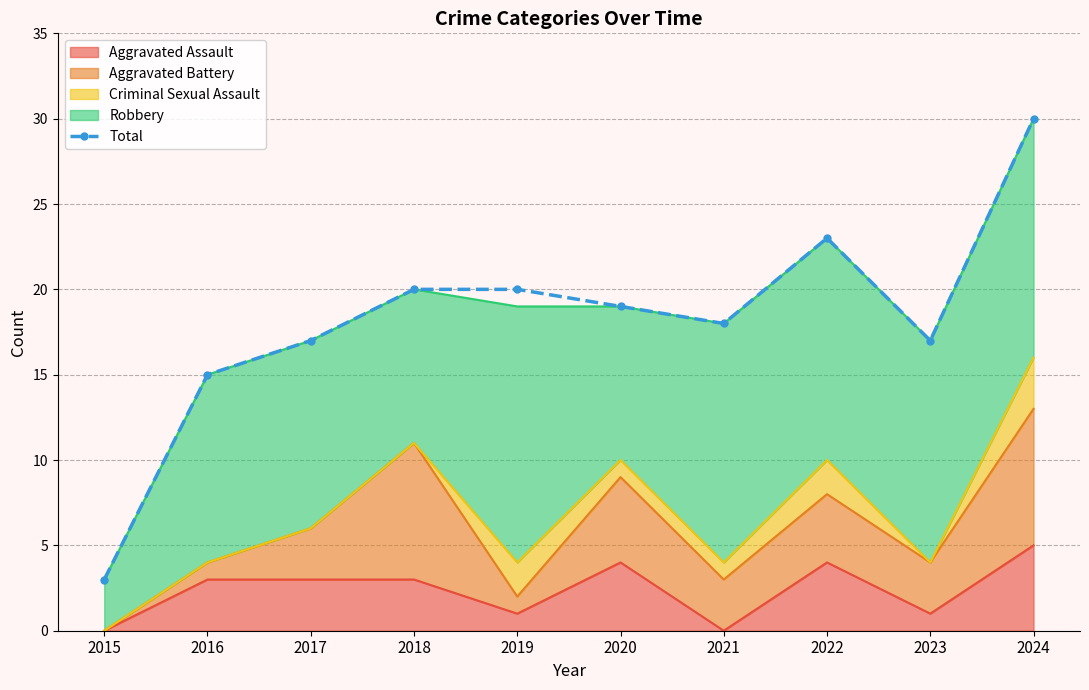

Read the value at 2022.

23